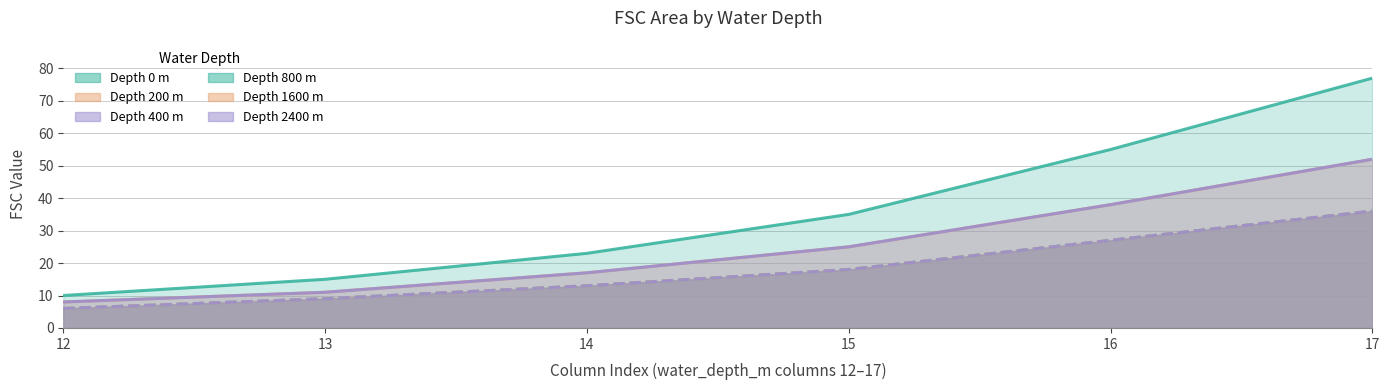

How many data points does each series have?

6